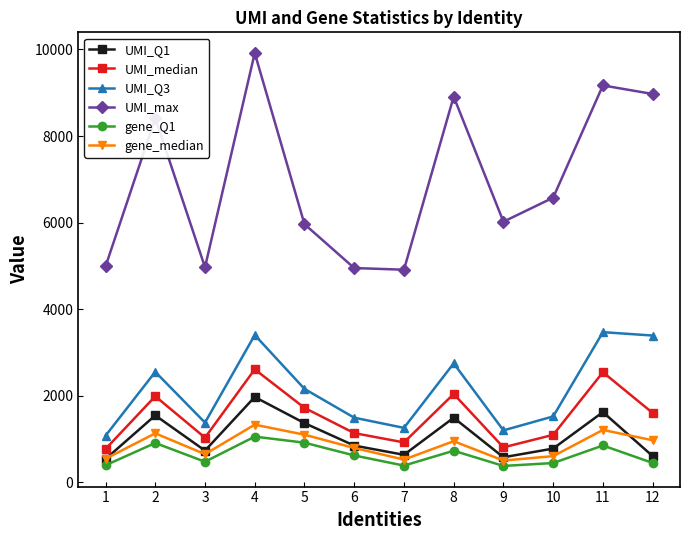

What are all the series names shown in the legend?

UMI_Q1, UMI_median, UMI_Q3, UMI_max, gene_Q1, gene_median